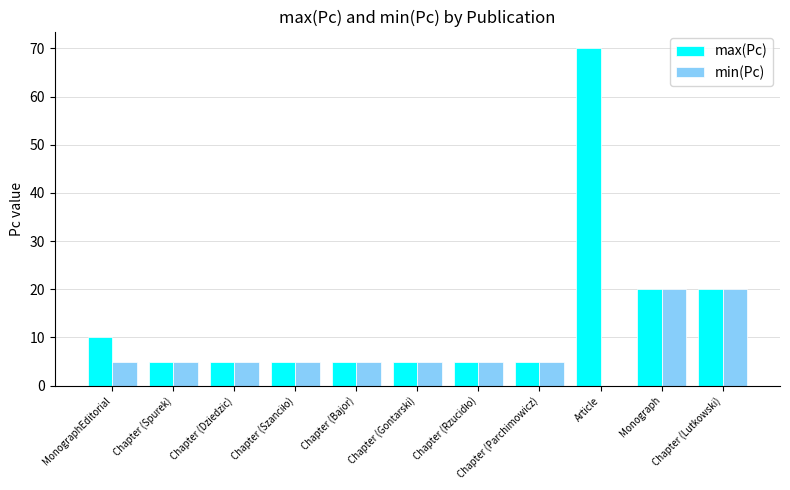

What is the sum of the min(Pc) values at Chapter (Spurek) and Chapter (Bajor)?

10